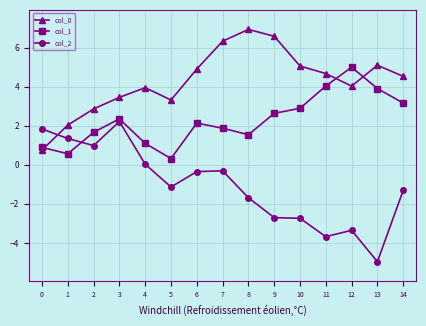

At which category does the chart reach its peak across all series?

8